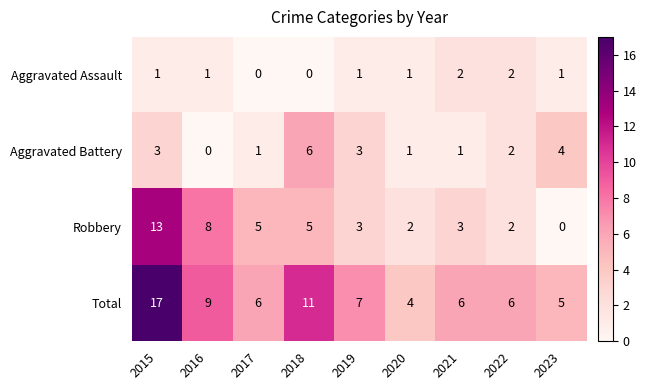

Which series has the largest total across all categories?

Total